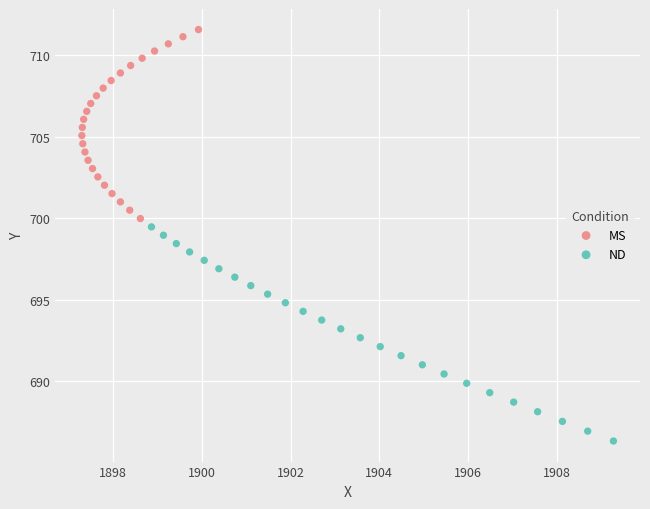

Which series contains the lowest Y value?

ND